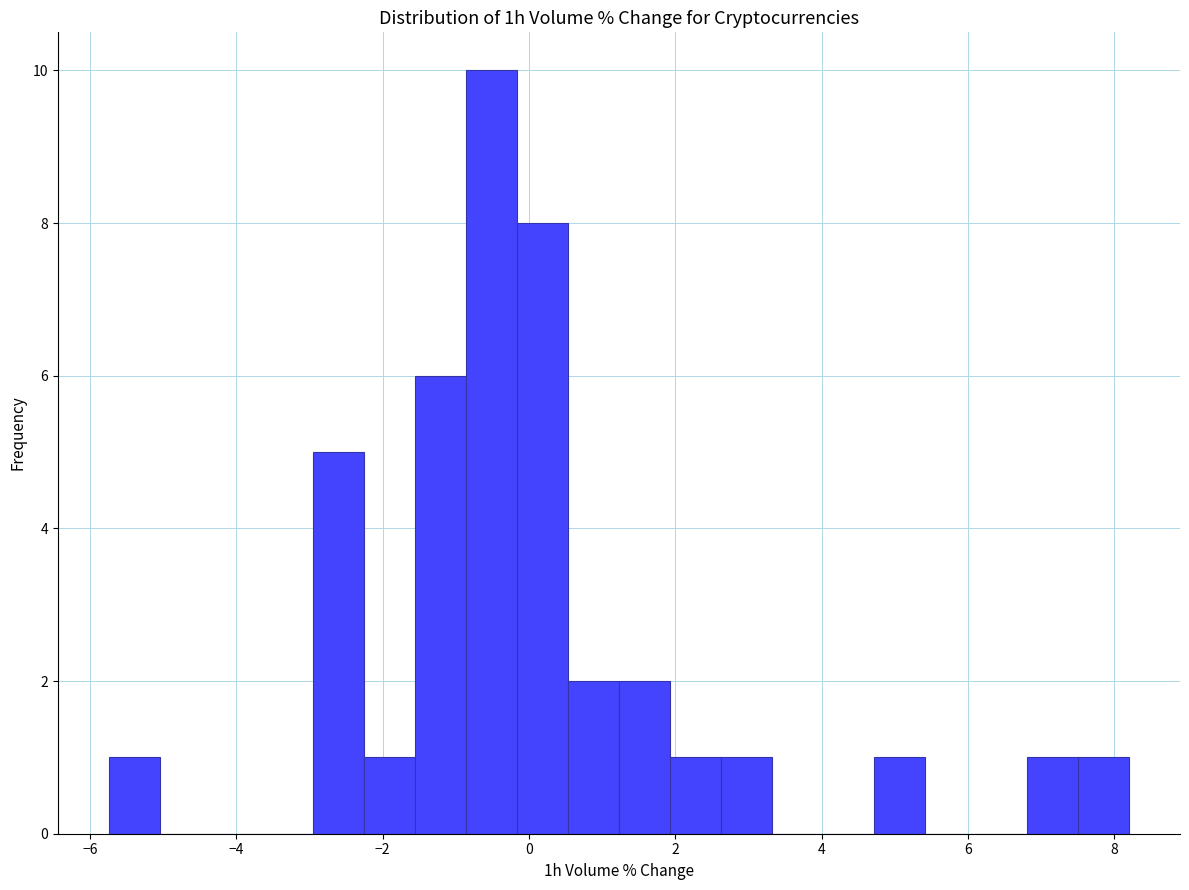

Read against the x-axis, roughly where is the centre of the tallest bar?

-0.6